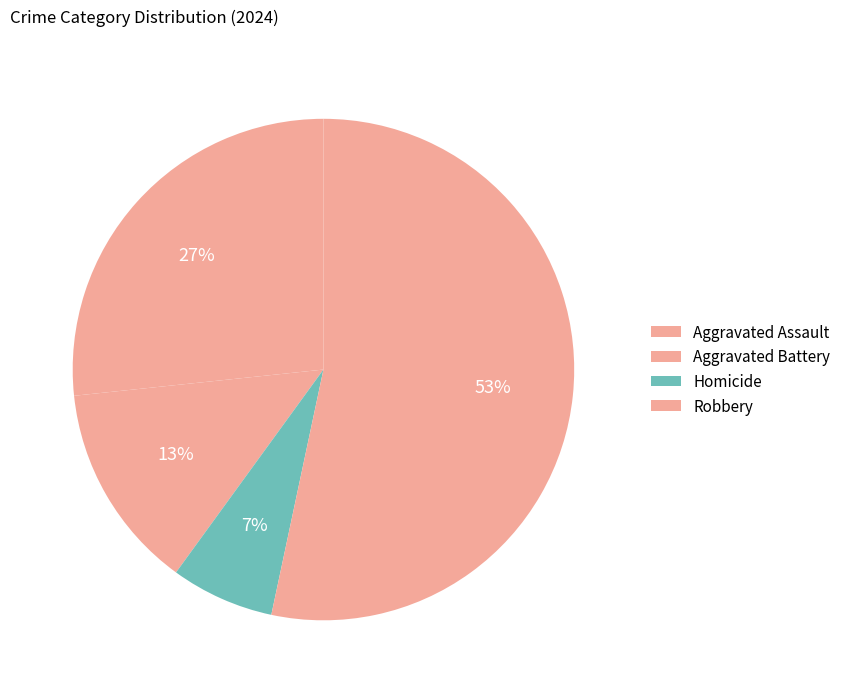

How many slices are in this pie chart?

4